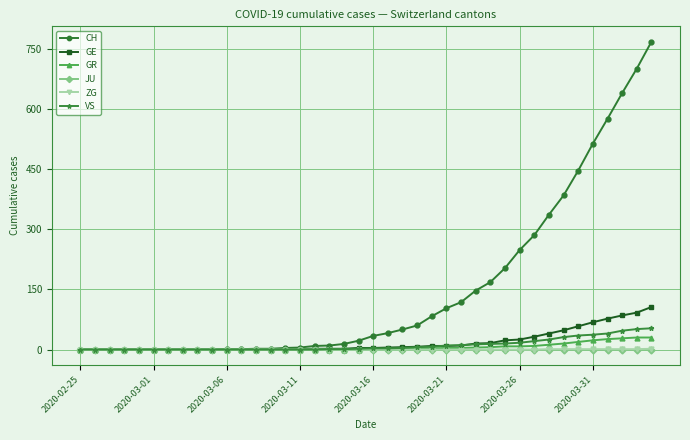

What is the maximum value shown in the chart?

767